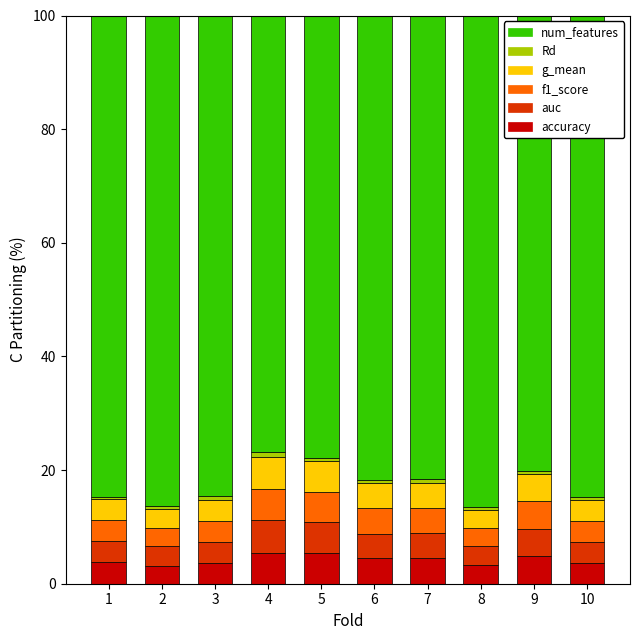

What is the highest value of the accuracy series?

5.5